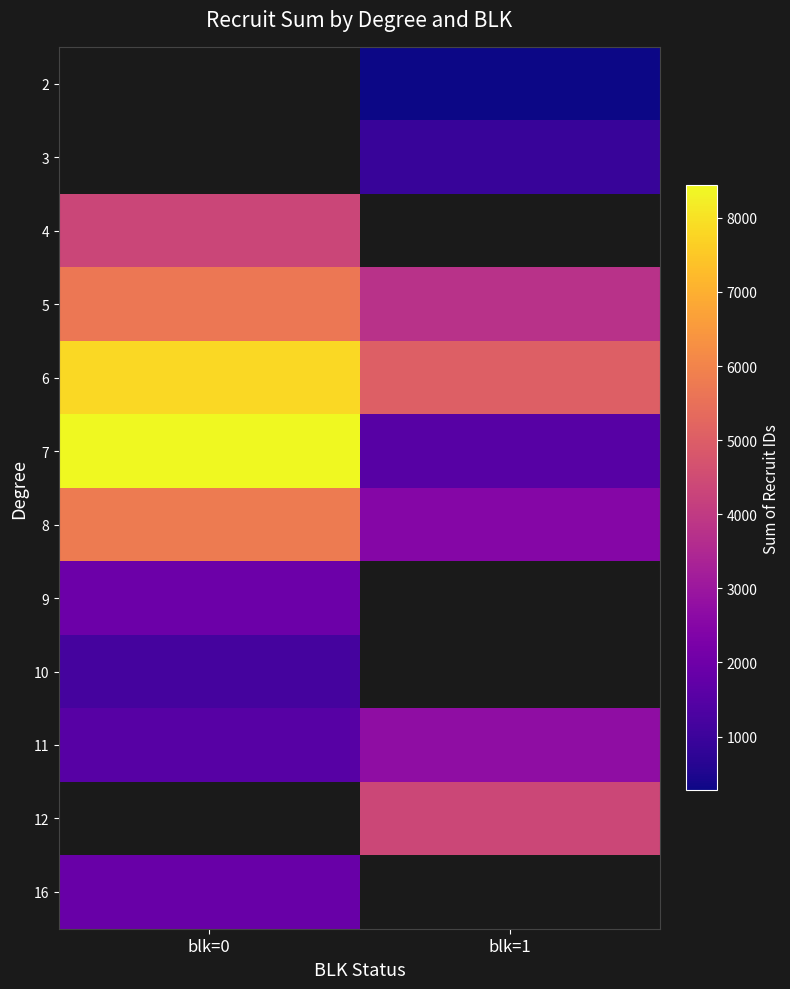

The value of 7 at blk=0 is 3861.2. True or false?

False